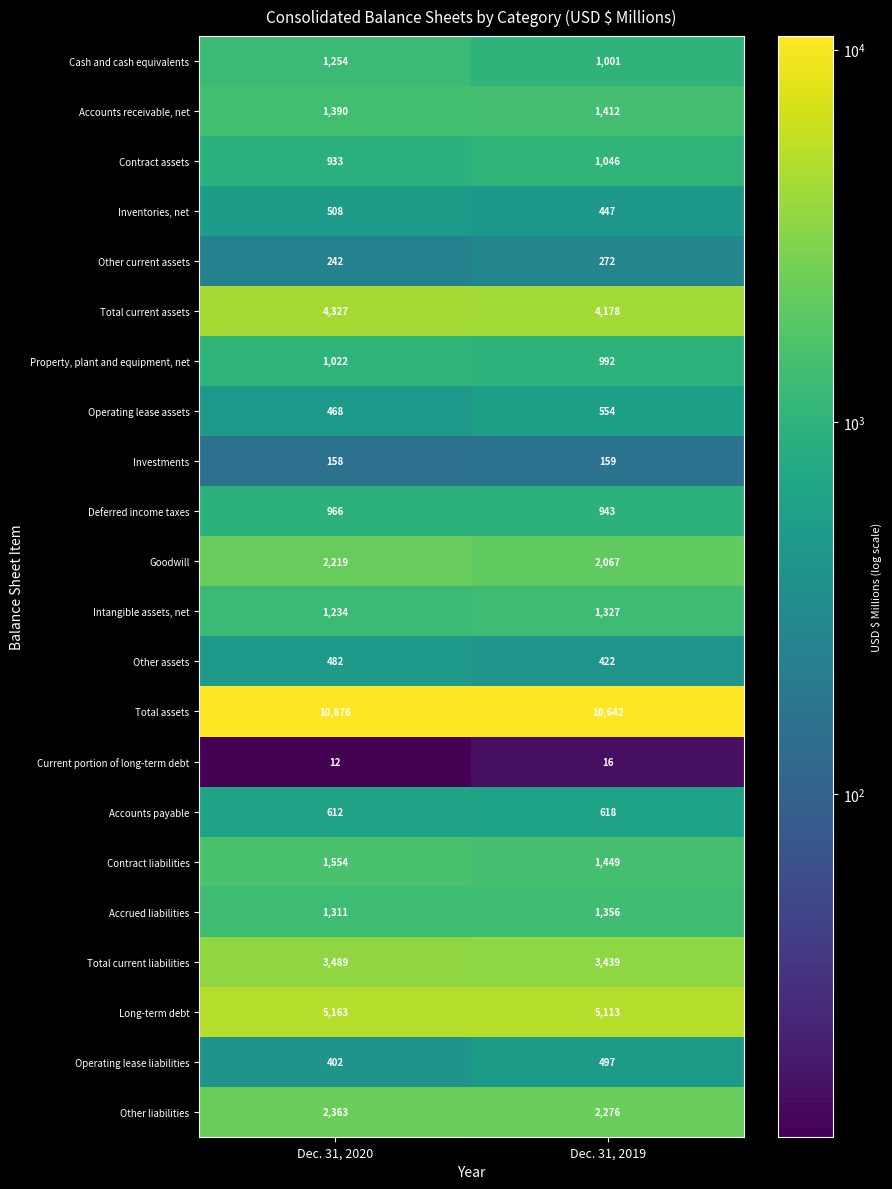

What is the sum of the Total current assets values at Dec. 31, 2020 and Dec. 31, 2019?

8505